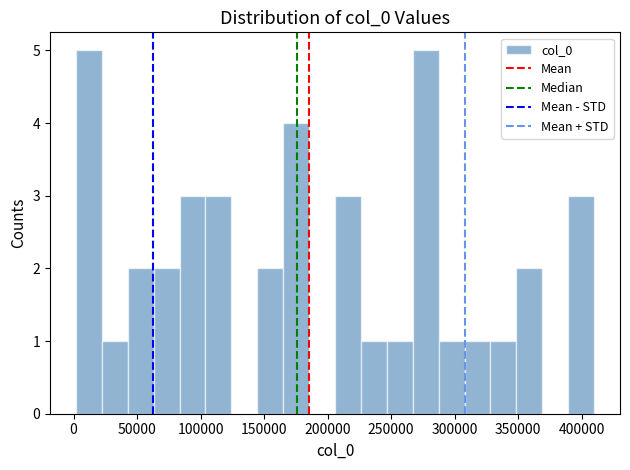

Reading left to right, list every bar in this chart as the range it spans on the x-axis followed by its height. Neither the bar edges nor the heights are printed on the chart, so give them approximately, as read against the axes.

0 to 20000: 5
20000 to 45000: 1
45000 to 65000: 2
65000 to 85000: 2
85000 to 105000: 3
105000 to 125000: 3
125000 to 145000: 0
145000 to 165000: 2
165000 to 185000: 4
185000 to 205000: 0
205000 to 225000: 3
225000 to 245000: 1
245000 to 265000: 1
265000 to 285000: 5
285000 to 310000: 1
310000 to 330000: 1
330000 to 350000: 1
350000 to 370000: 2
370000 to 390000: 0
390000 to 410000: 3